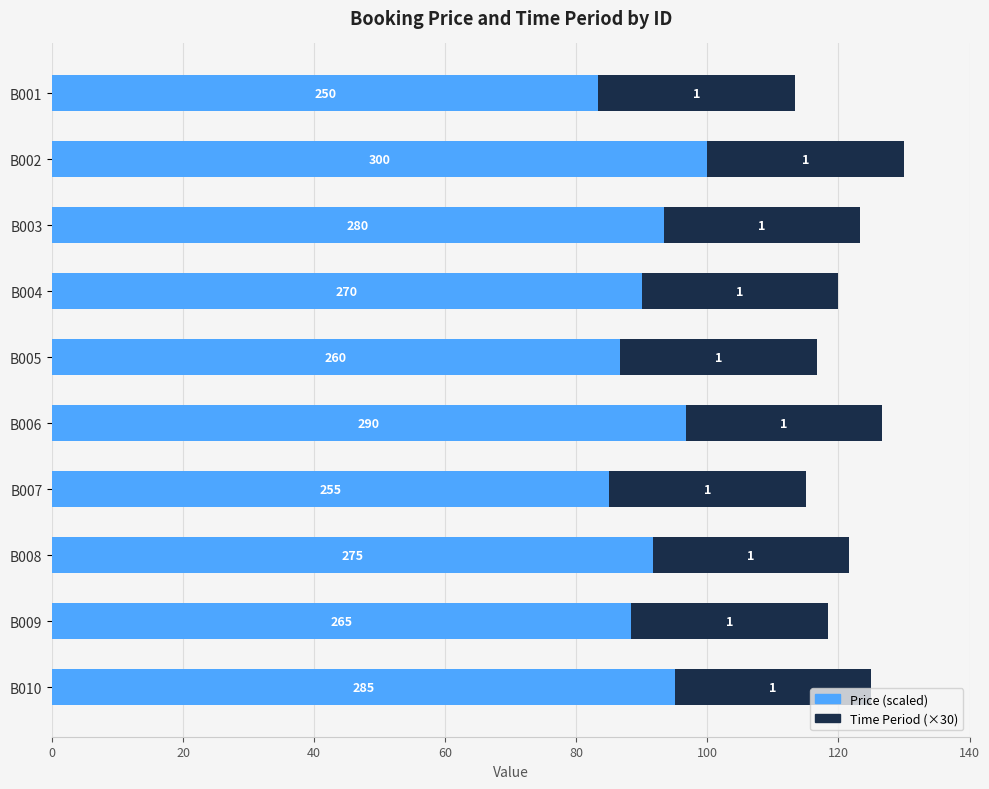

What are all the series names shown in the legend?

Price (scaled), Time Period (×30)